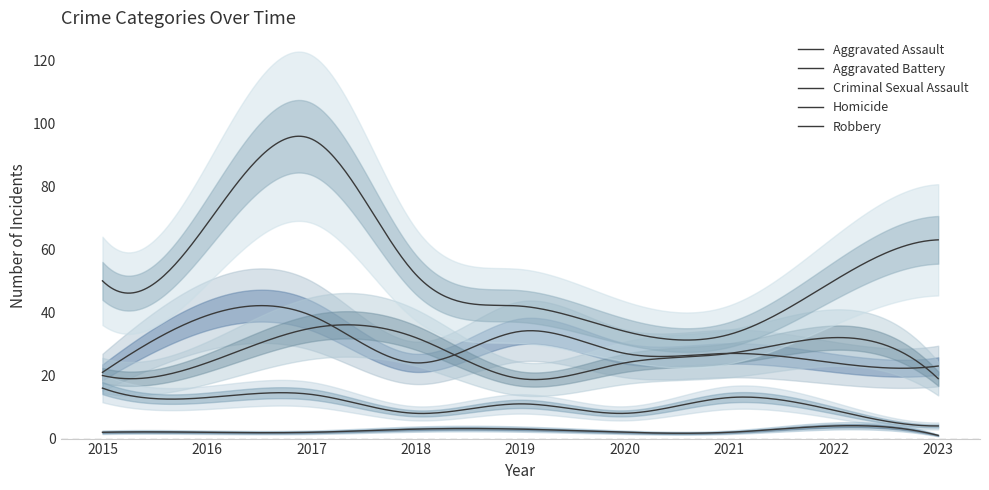

List the labels in order of Robbery value, smallest first.

2021, 2020, 2019, 2015, 2022, 2018, 2023, 2016, 2017